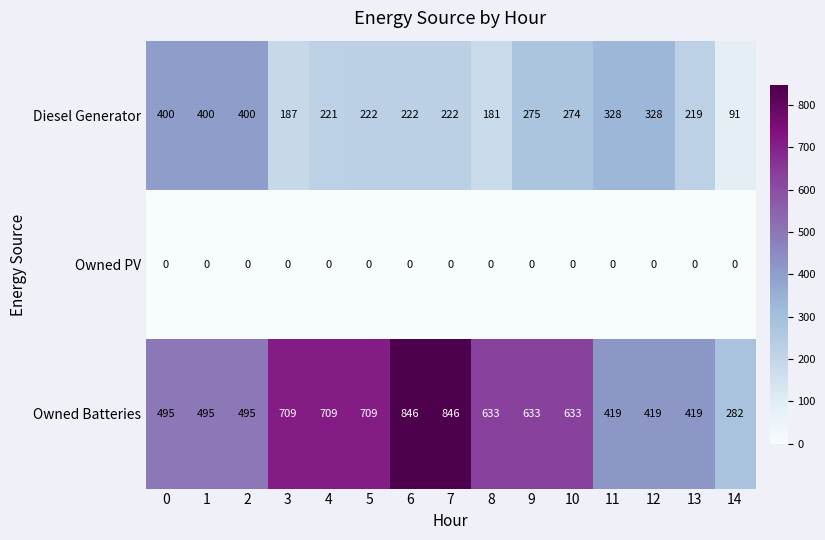

What is the spread (max minus min) of values at 5?

709